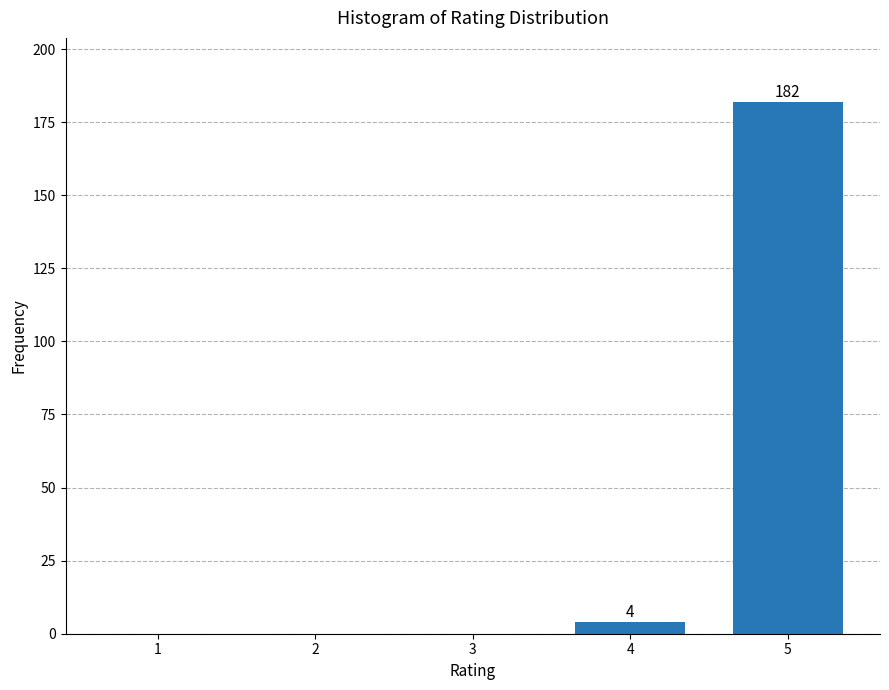

Reading left to right, transcribe all the data shown in this chart.

1=0	2=0	3=0	4=4	5=182